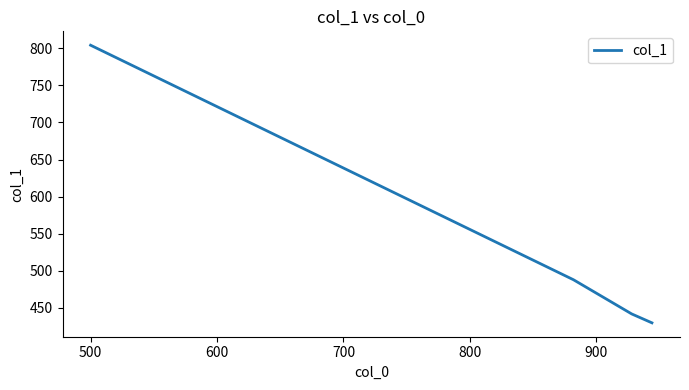

Is this an area chart (filled region under the line)?

No